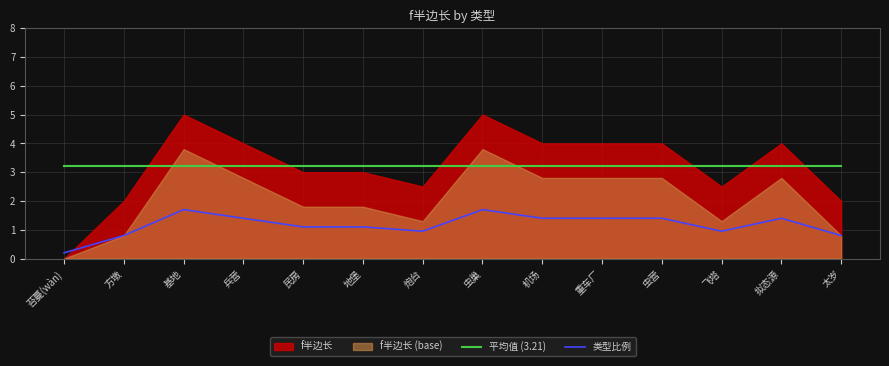

What is the maximum value for 类型比例?

1.7